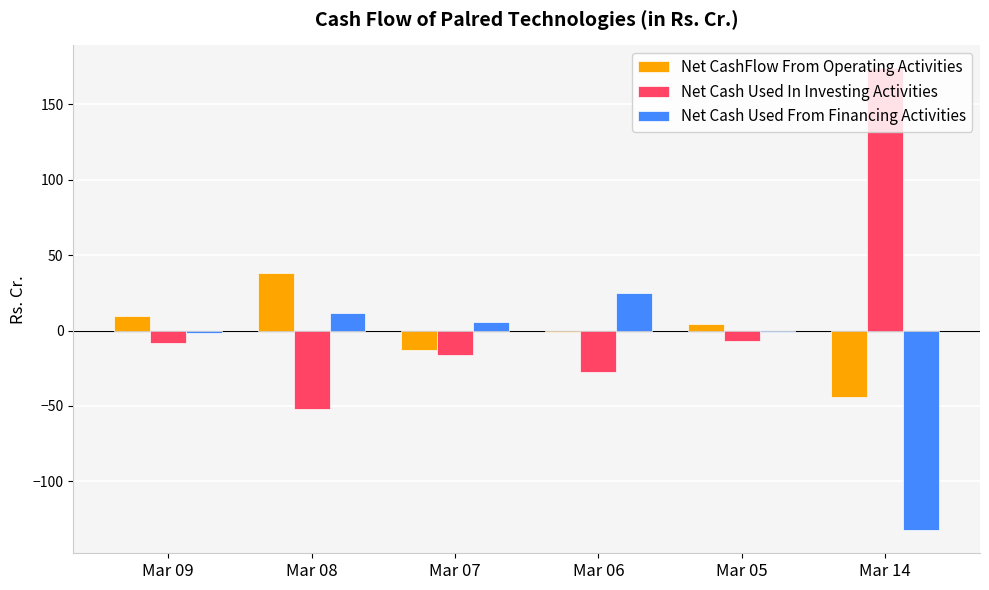

Is the value of Net Cash Used From Financing Activities at Mar 08 greater than the value of Net CashFlow From Operating Activities at Mar 05?

Yes